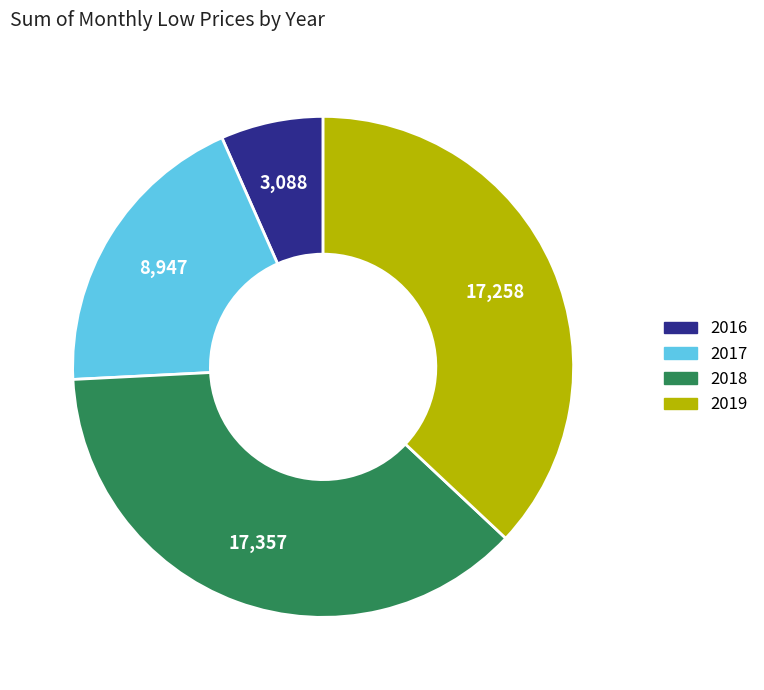

Is there any slice that represents more than half of the pie?

No